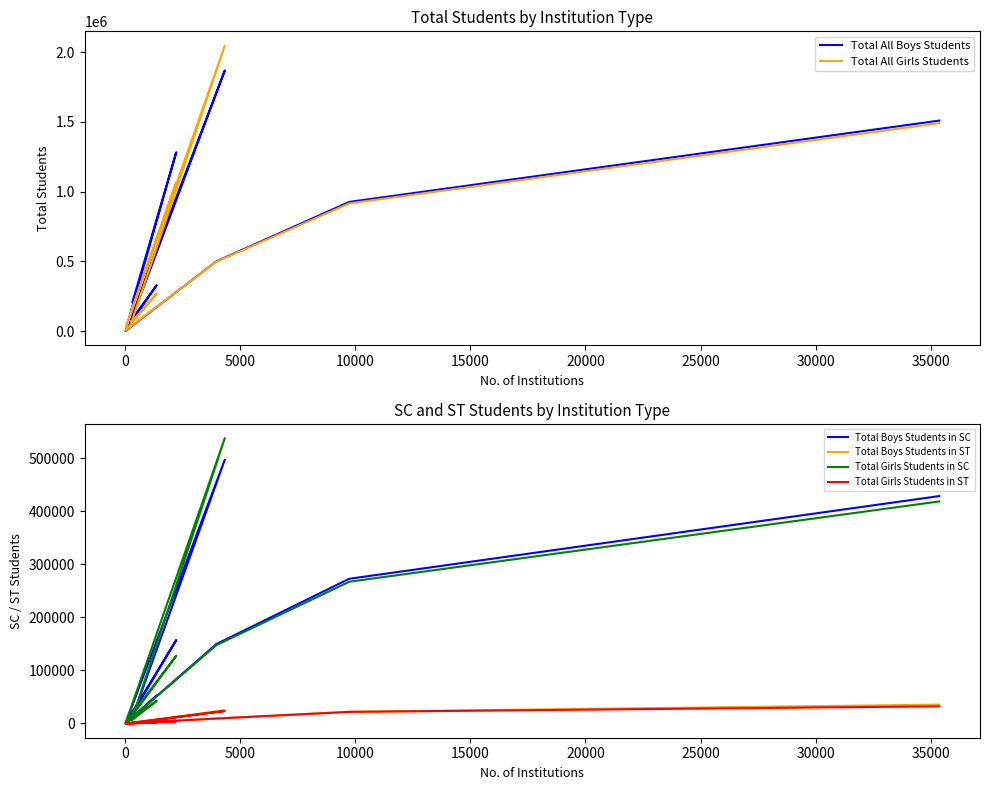

Is it true that Total Girls Students in SC equals 62589 at 15000?

False